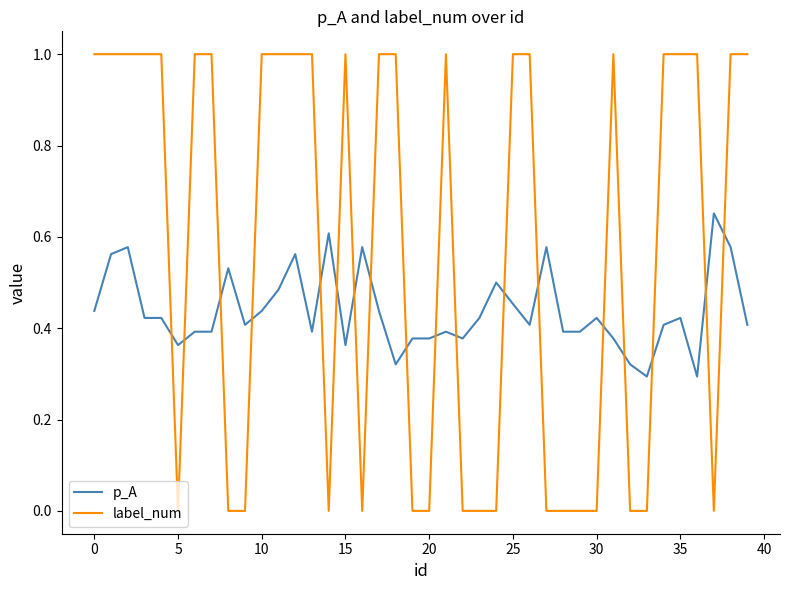

Which series has the largest range (max minus min)?

label_num